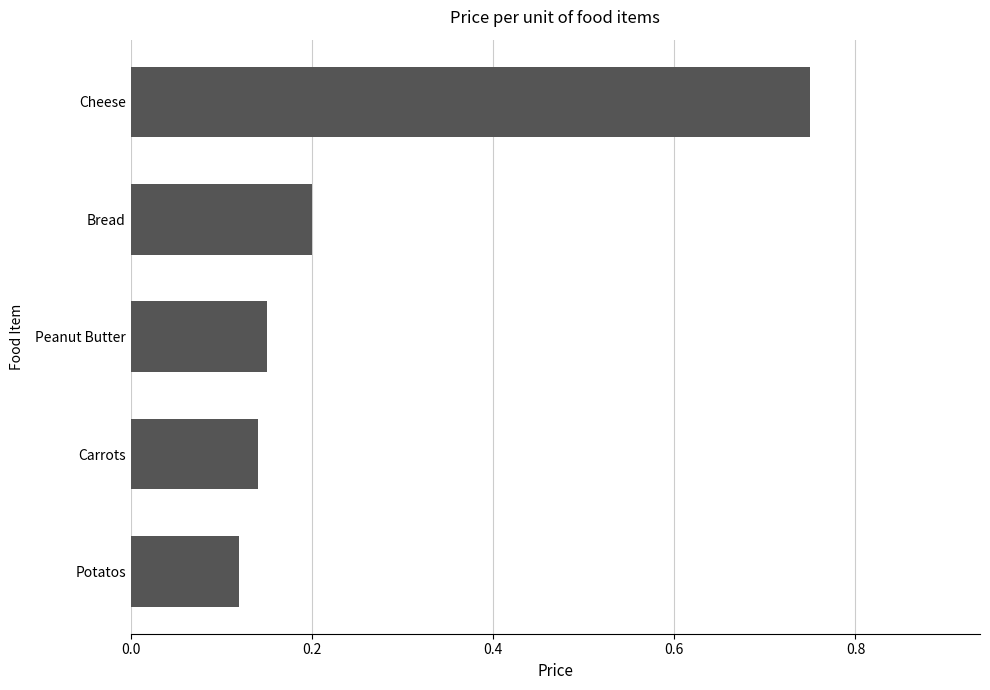

Where is the data nearest to the value 0?

Potatos